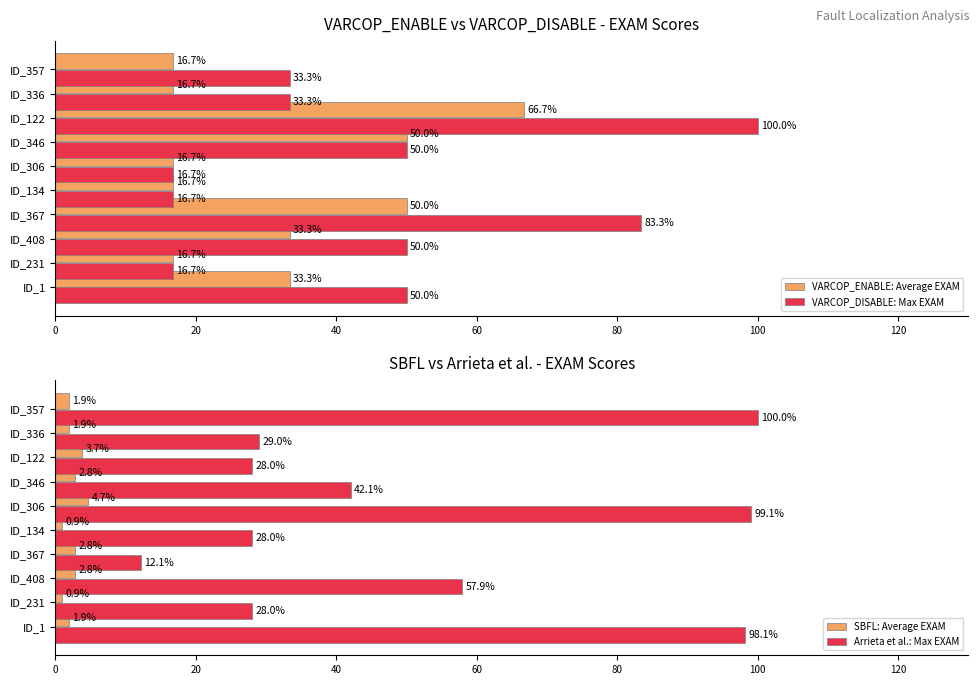

Reading left to right, extract all data points from this chart.

VARCOP_ENABLE: Average EXAM: 33.3	16.7	33.3	50.0	16.7	16.7	50.0	66.7	16.7	16.7
VARCOP_DISABLE: Max EXAM: 50.0	16.7	50.0	83.3	16.7	16.7	50.0	100.0	33.3	33.3
SBFL: Average EXAM: 1.9	0.9	2.8	2.8	0.9	4.7	2.8	3.7	1.9	1.9
Arrieta et al.: Max EXAM: 98.1	28.0	57.9	12.1	28.0	99.1	42.1	28.0	29.0	100.0